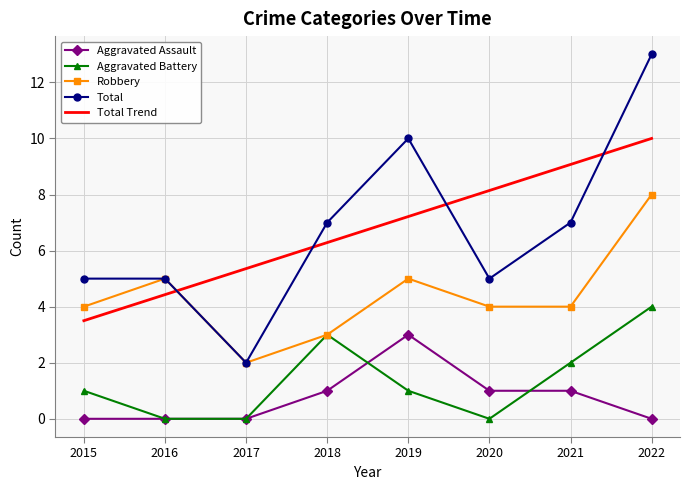

What value does the Total series have at 2016?

5.0